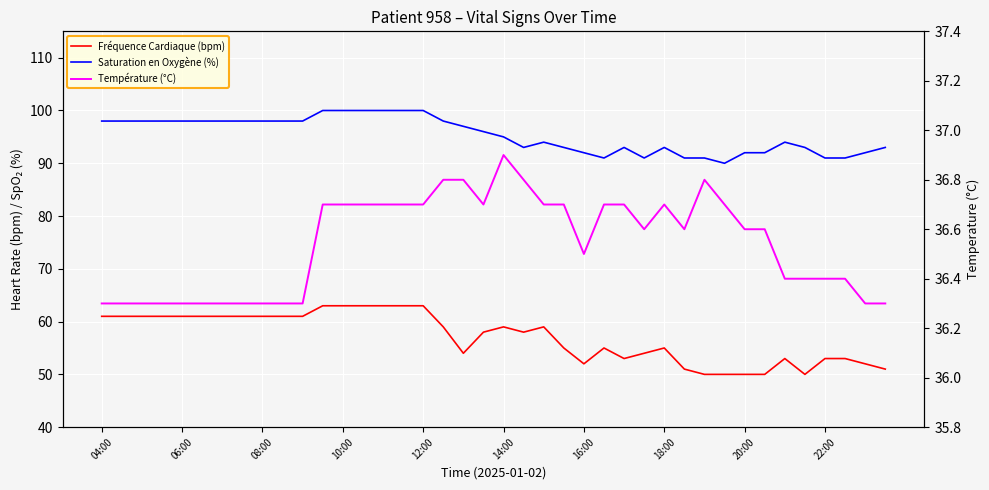

At which category does Fréquence Cardiaque (bpm) reach its first local valley?

18